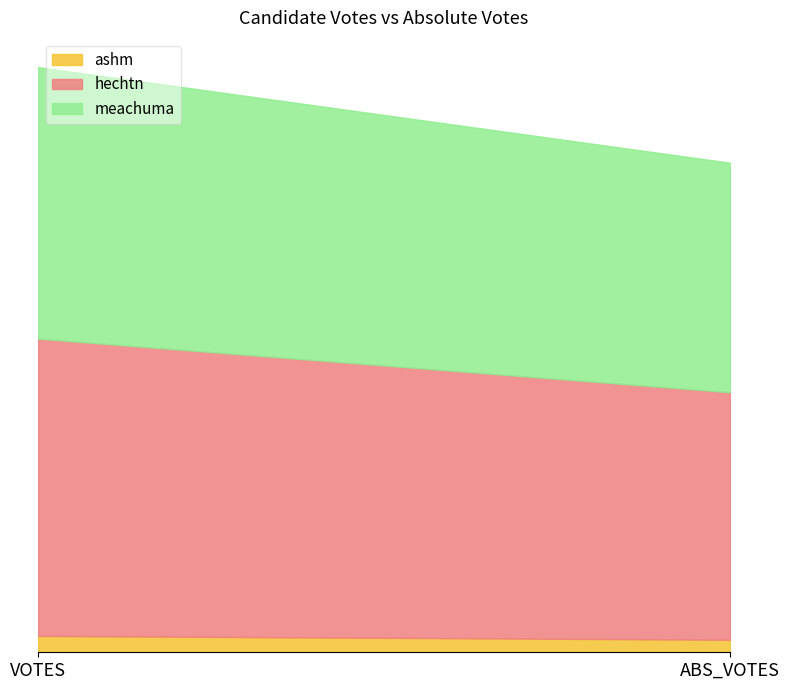

Between VOTES and ABS_VOTES, which is larger?

VOTES